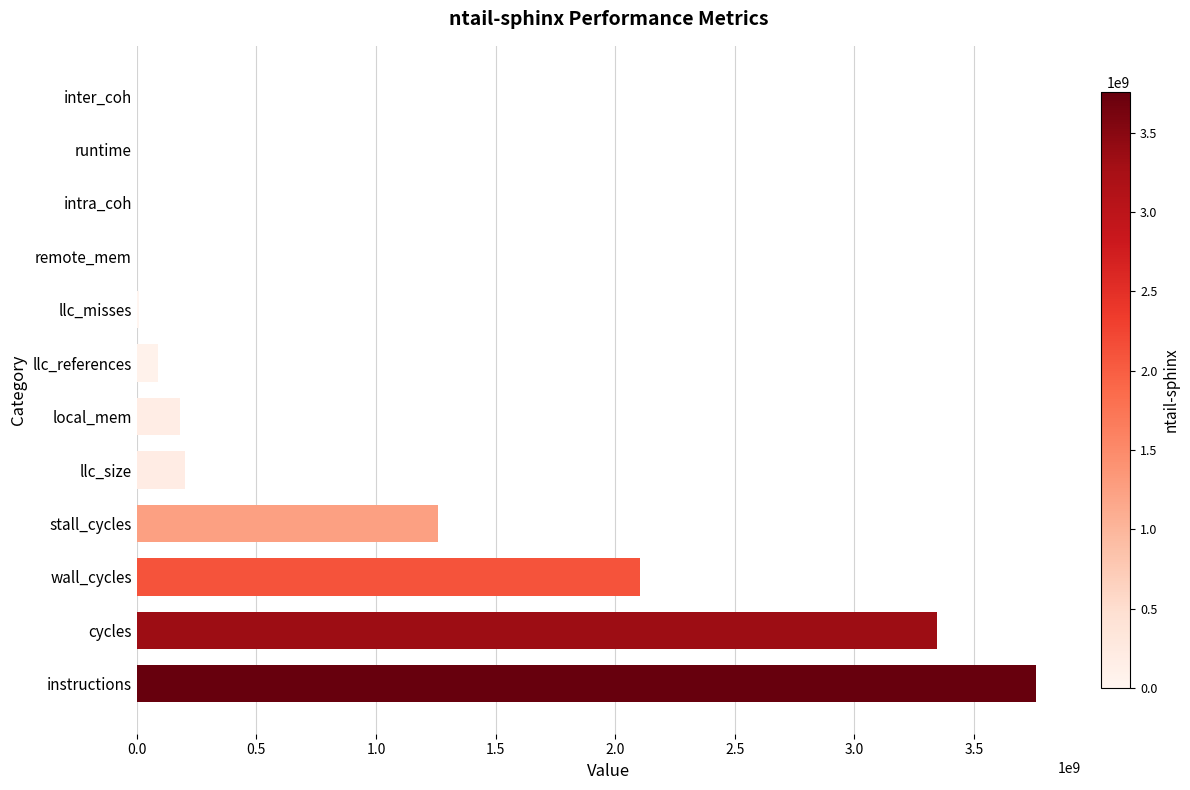

What is the change in value from instructions to llc_size?

-3556888231.3